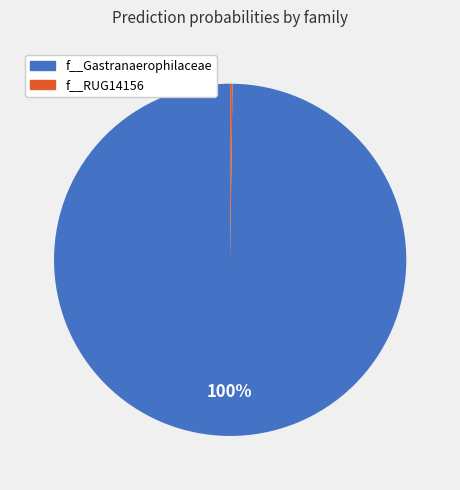

To the nearest percent, what is the average slice percentage?

50%